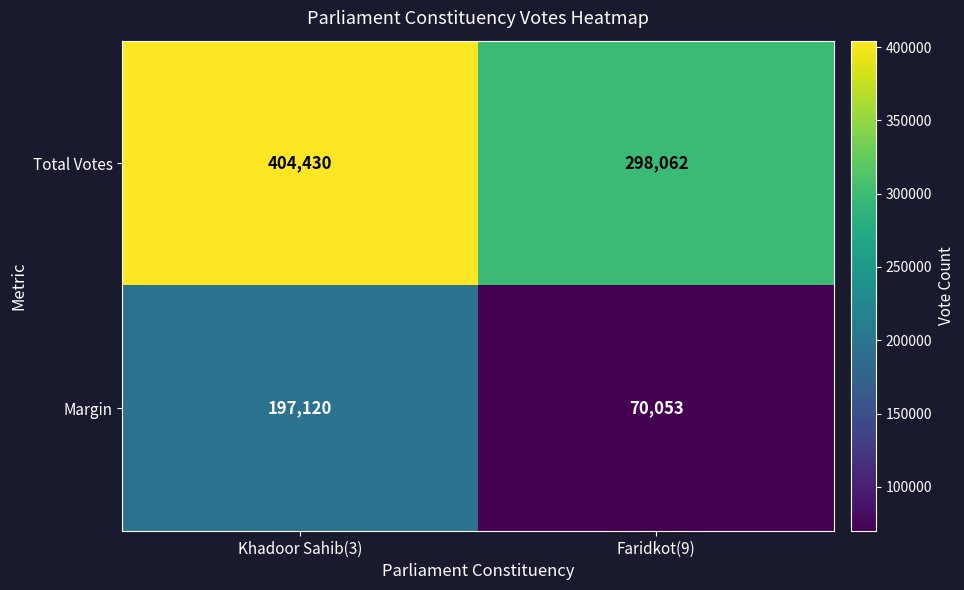

What is the average value of the Total Votes series?

351246